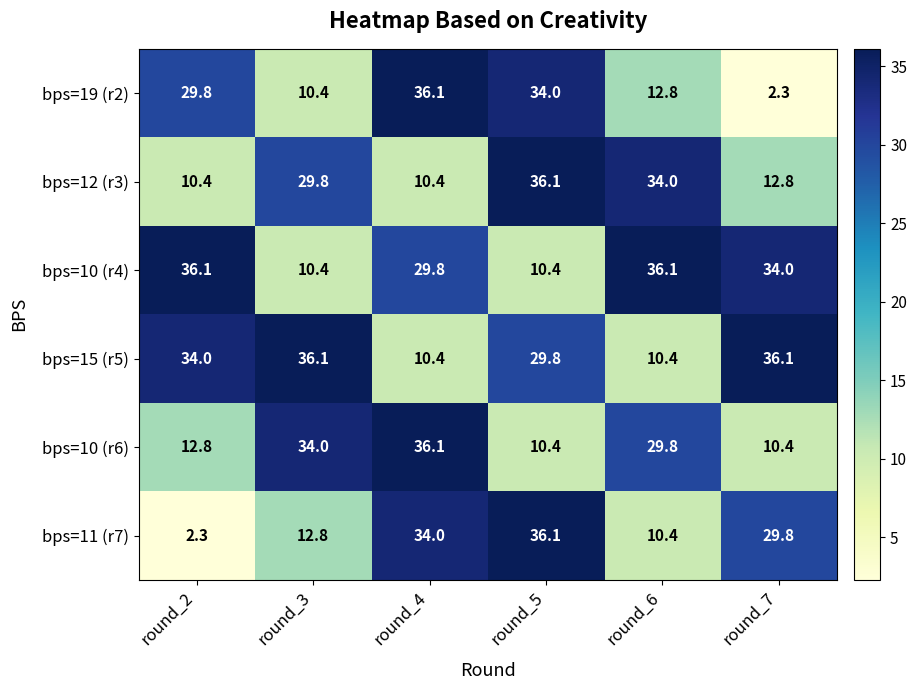

What is the highest value of the bps=10 (r4) series?

36.1